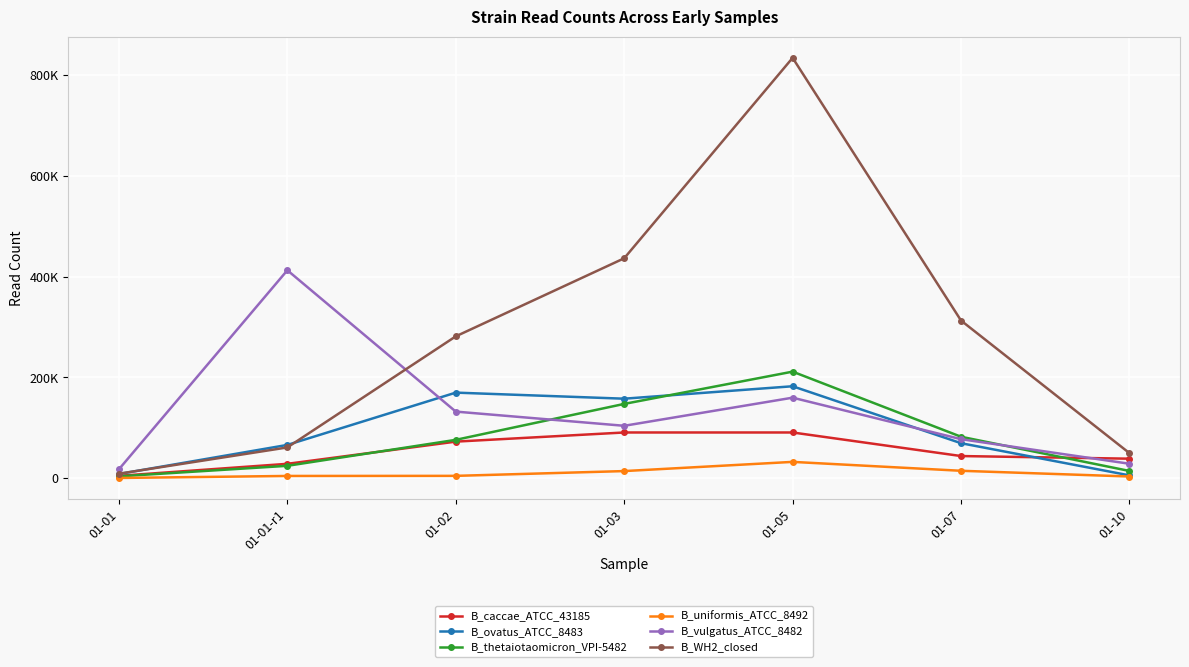

Which series has the largest range (max minus min)?

B_WH2_closed